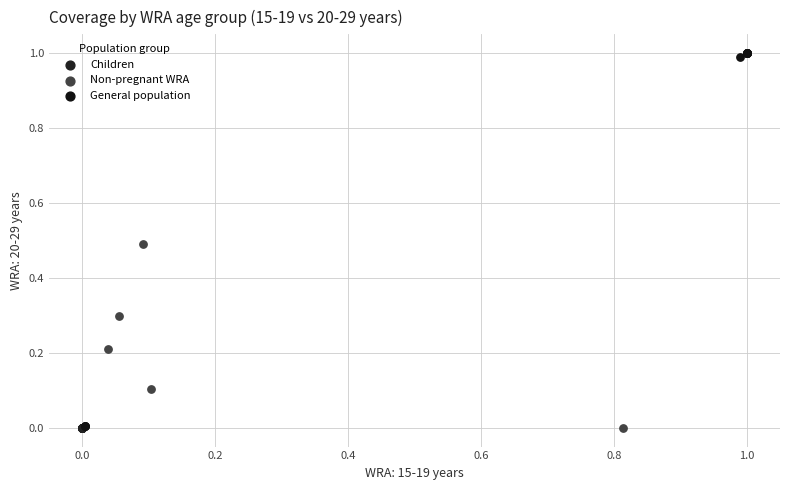

Which series reaches the maximum Y coordinate?

General population